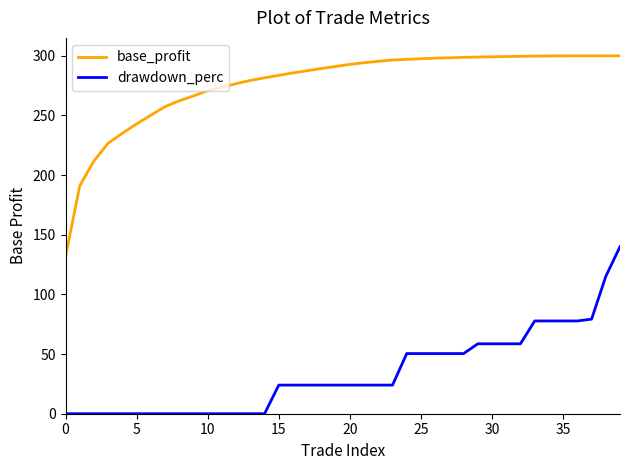

Which series has the largest total across all categories?

base_profit